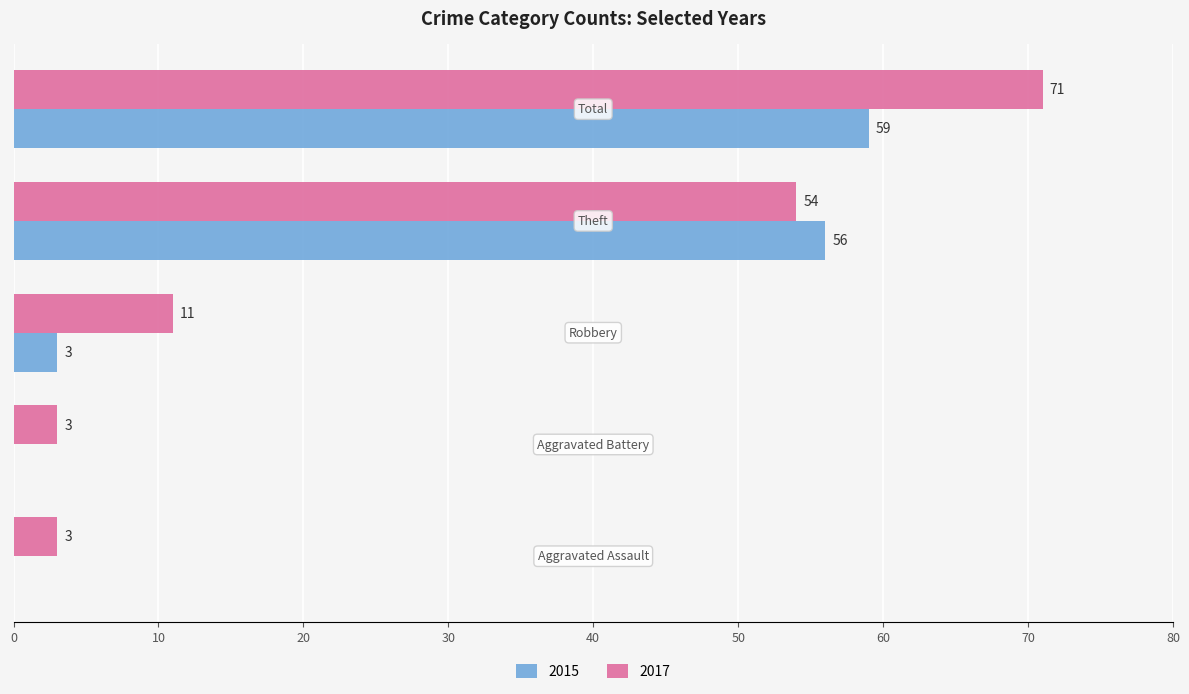

How many categories are shown in the chart?

5